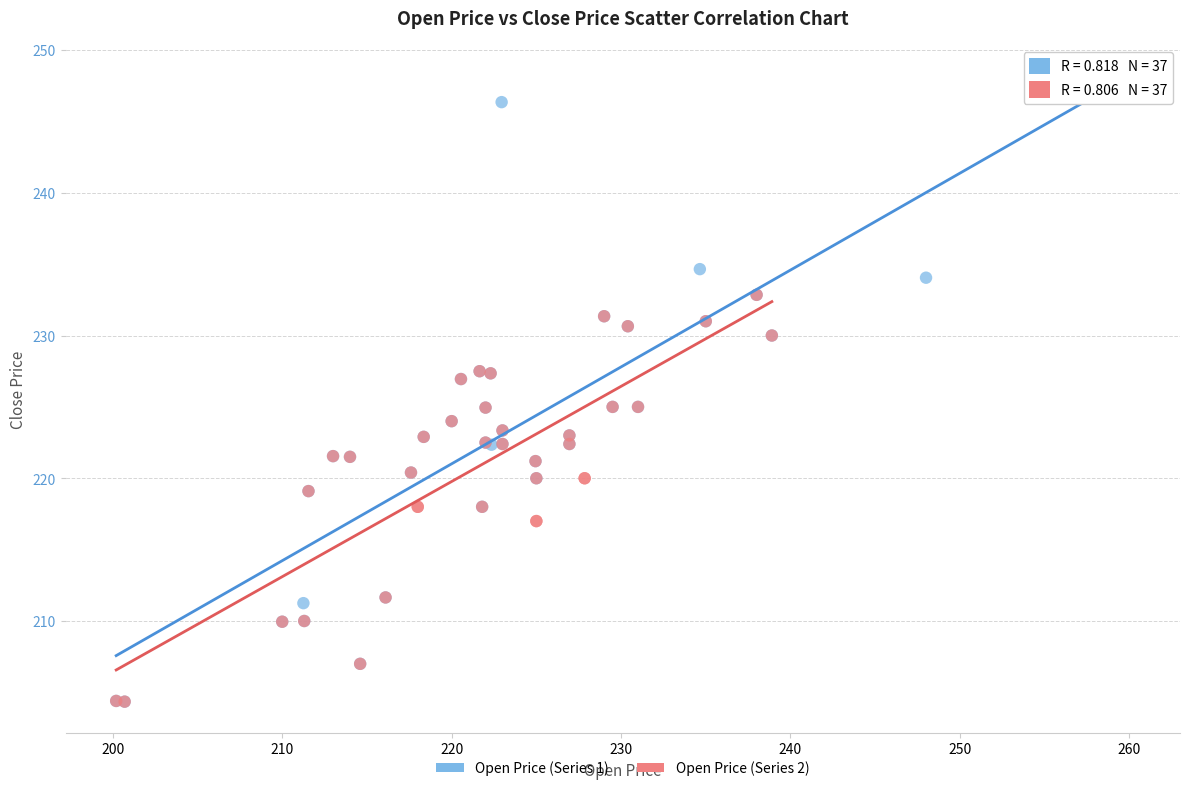

Which series reaches the maximum Y coordinate?

Open Price (Series 1)